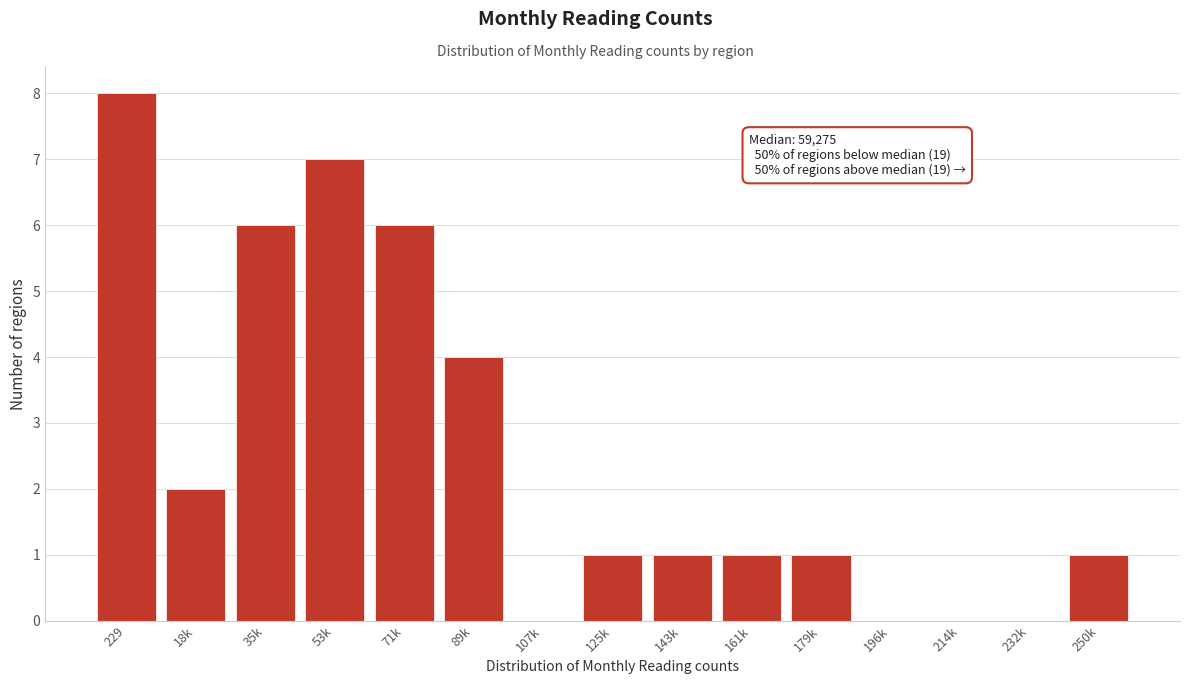

Reading left to right, transcribe all the data shown in this chart.

229=8	18k=2	35k=6	53k=7	71k=6	89k=4	107k=0	125k=1	143k=1	161k=1	179k=1	196k=0	214k=0	232k=0	250k=1